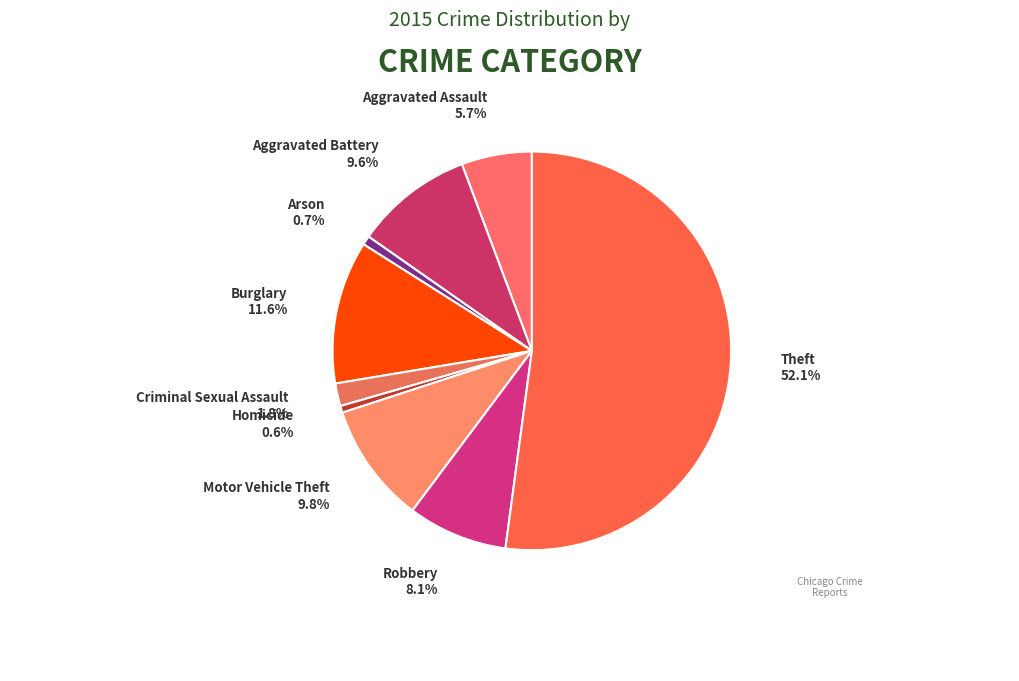

How many segments does this pie chart have?

9